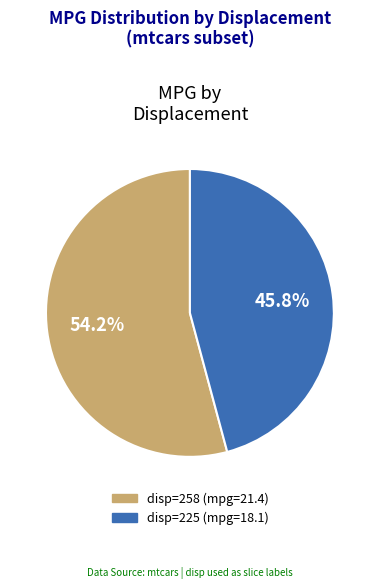

Is there any slice that represents more than half of the pie?

Yes